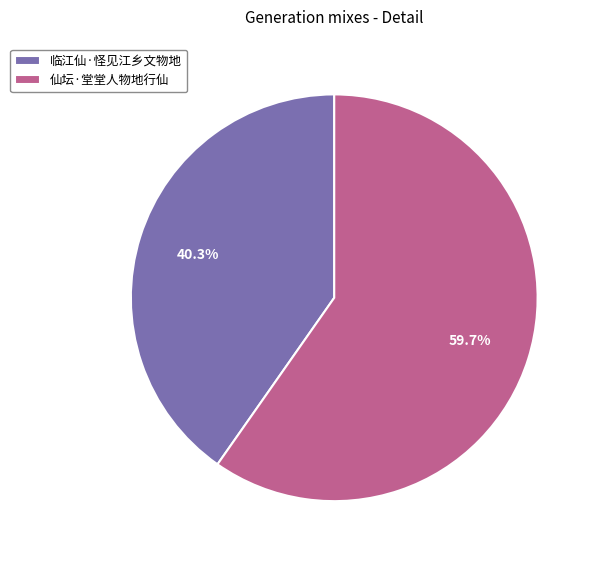

What percentage is the 仙坛·堂堂人物地行仙 slice, to the nearest percent?

60%